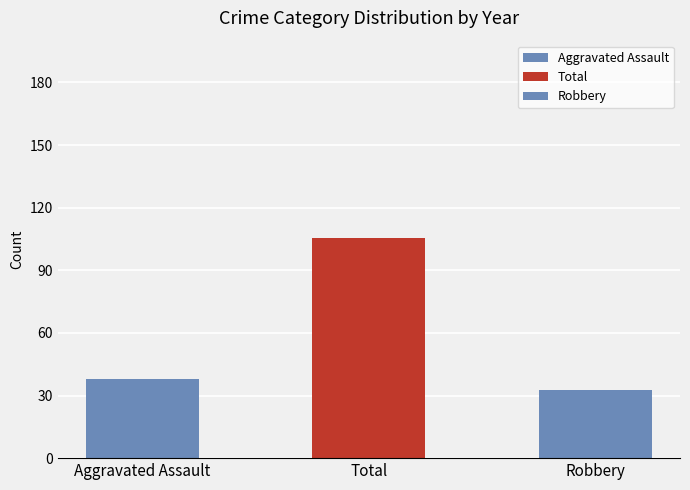

Where is the data nearest to the value 69?

Aggravated Assault